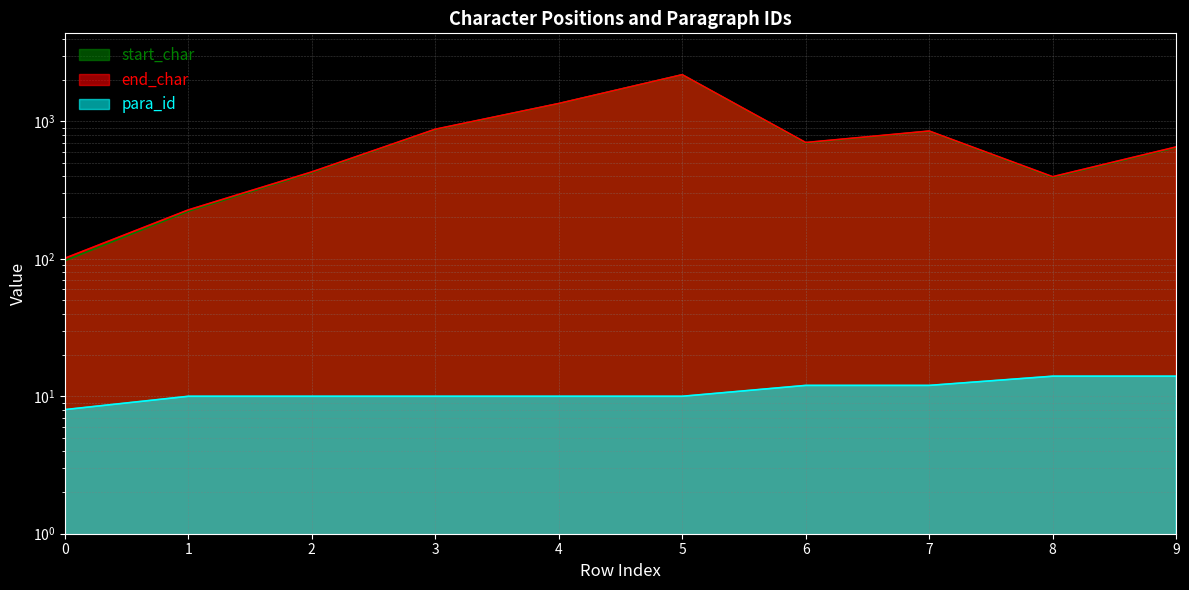

List the series in order of their peak value, lowest first.

para_id, start_char, end_char